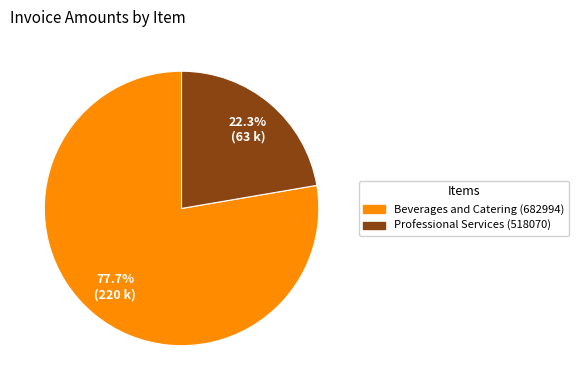

What percentage is the Beverages and Catering (682994) slice, to the nearest percent?

78%